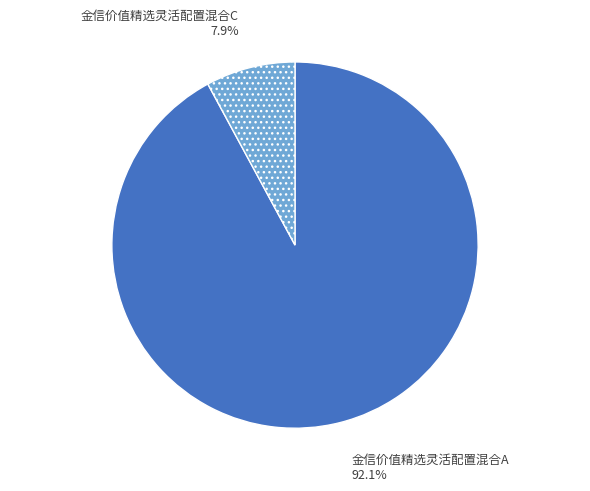

True or false: 金信价值精选灵活配置混合C accounts for 20% of the total.

False